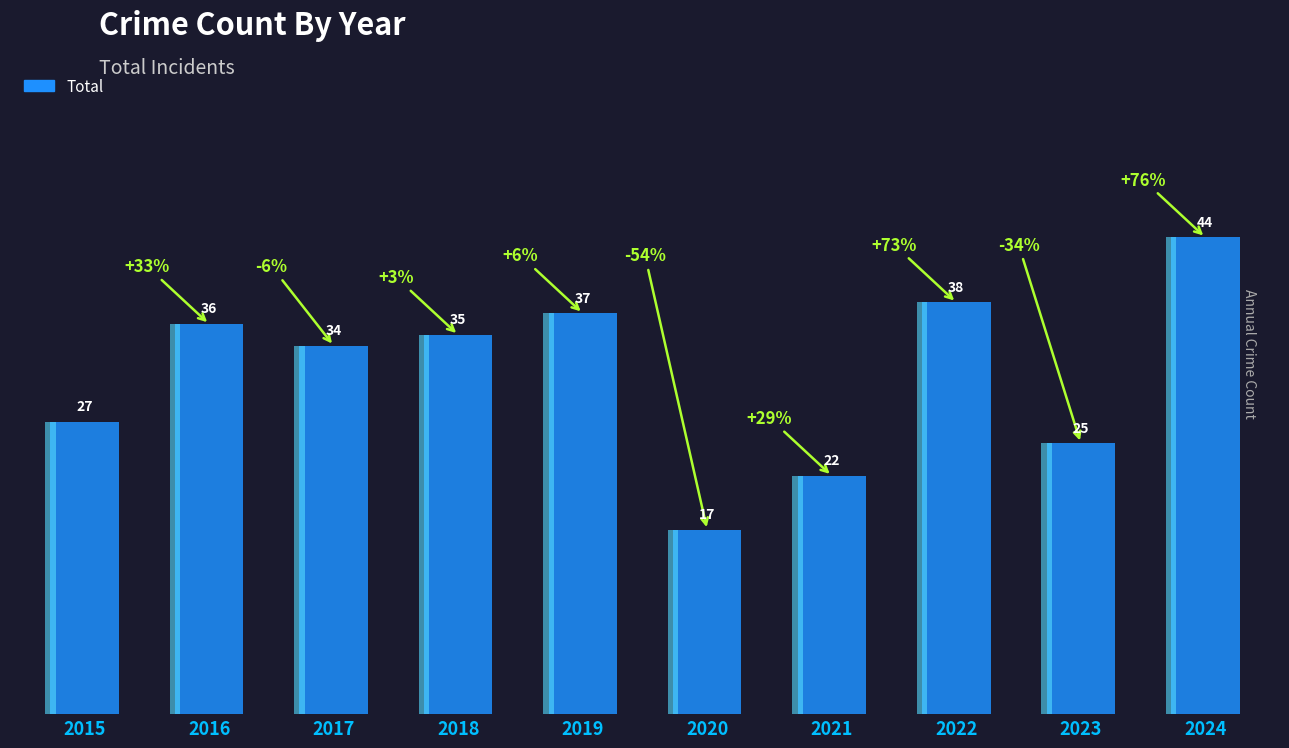

How many data points does each series have?

10